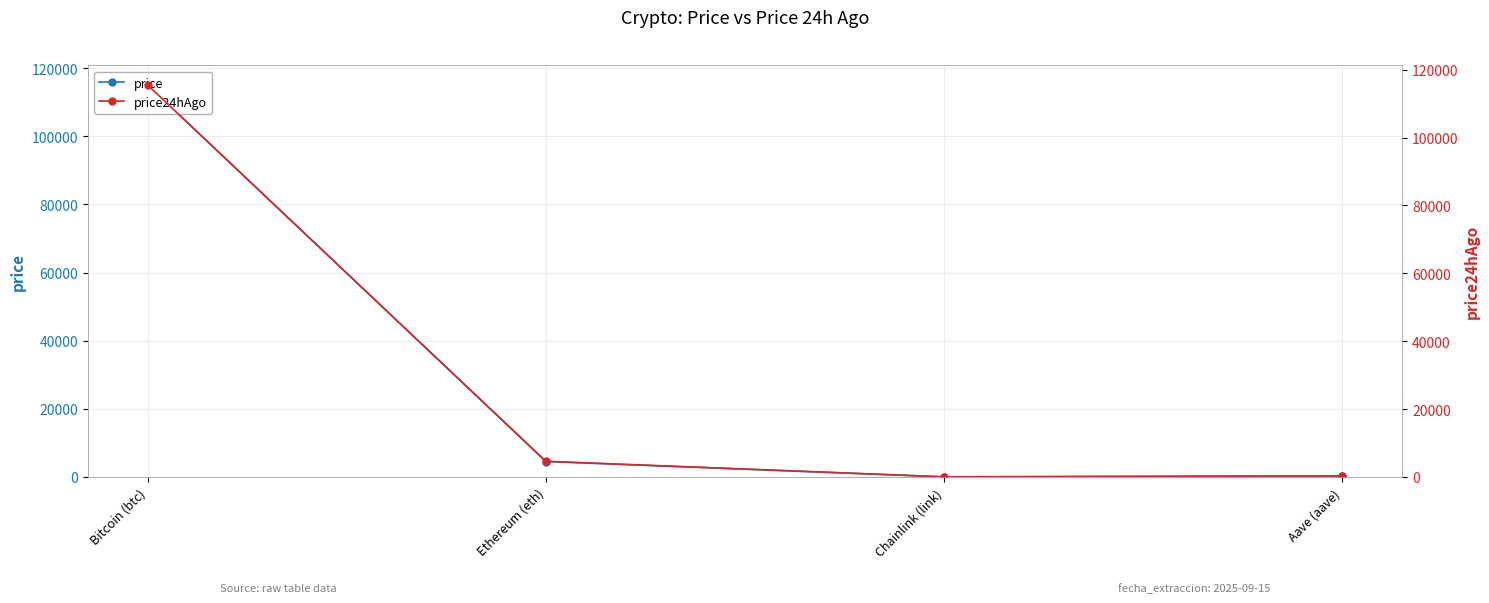

What is the total value across all series at Bitcoin (btc)?

230612.0